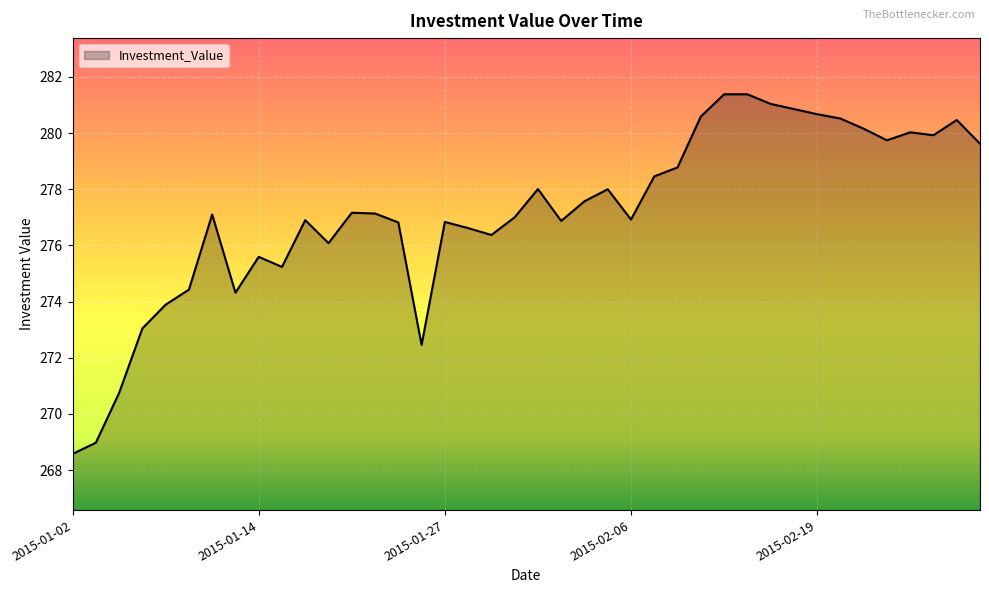

What is the difference between the maximum and minimum values?

12.8